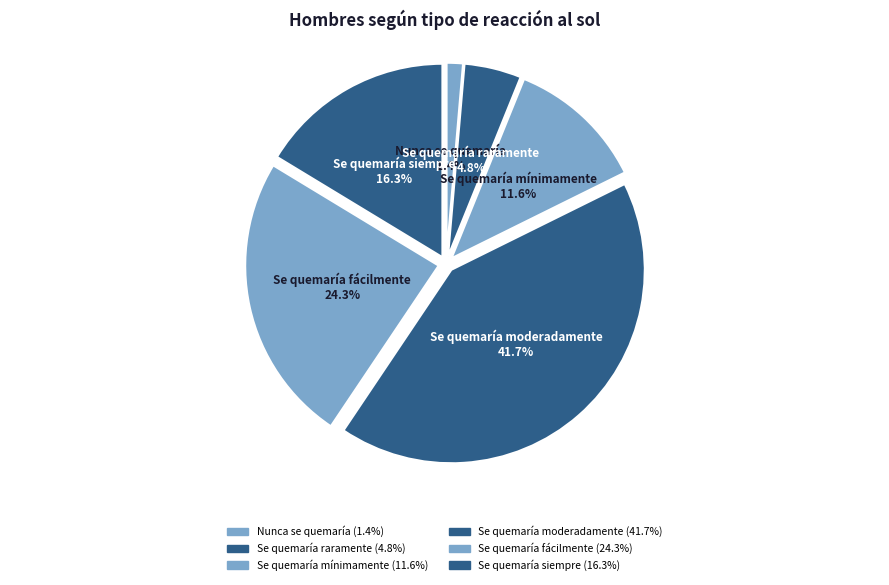

Rank the categories by value from lowest to highest.

Nunca se quemaría, Se quemaría raramente, Se quemaría mínimamente, Se quemaría siempre, Se quemaría fácilmente, Se quemaría moderadamente